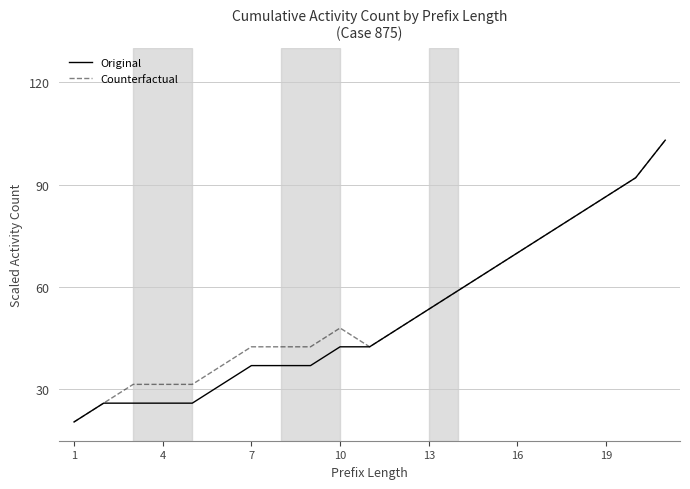

Does the chart have visible grid lines?

Yes